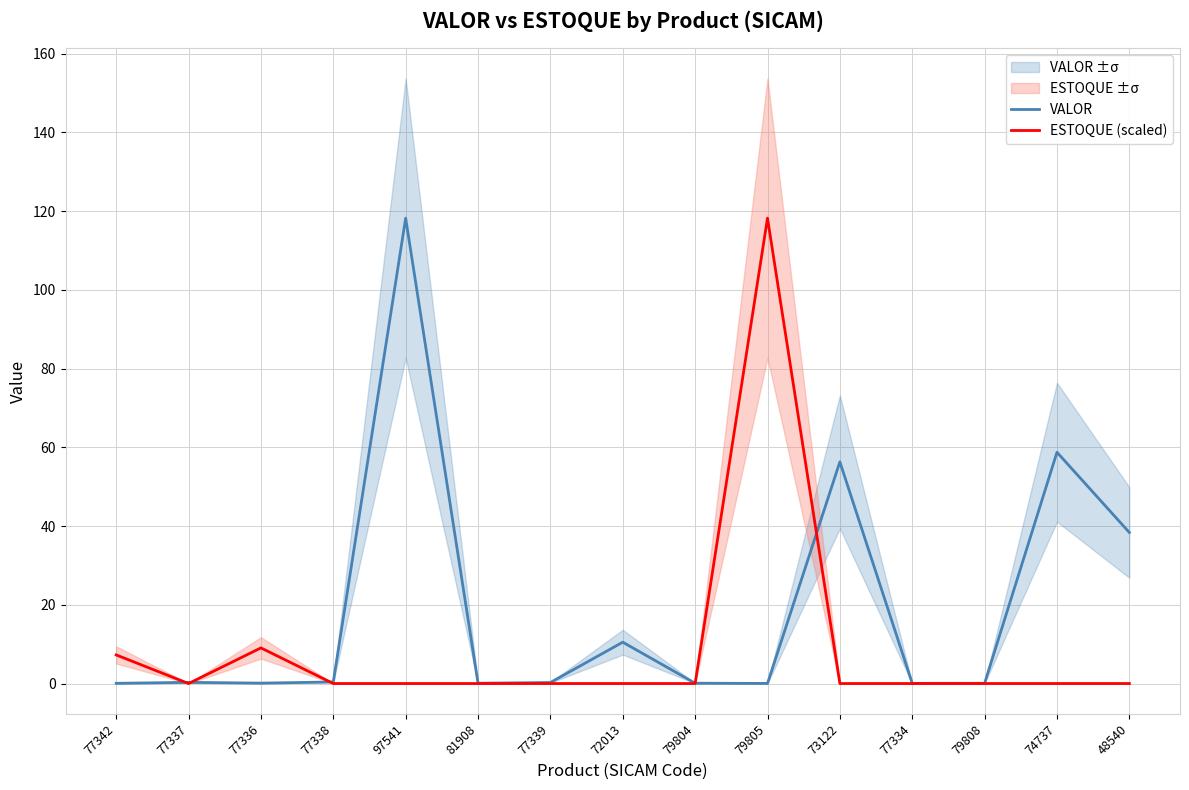

What is the value of the ESTOQUE (scaled) point at the 1st from the left?

7.3